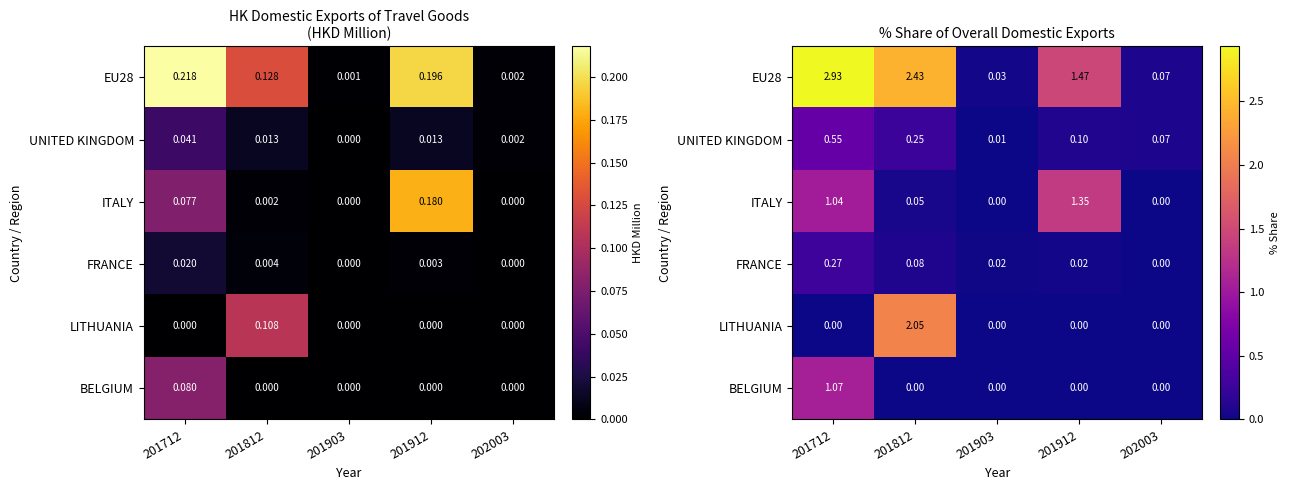

Which category has the highest value across all series?

201712